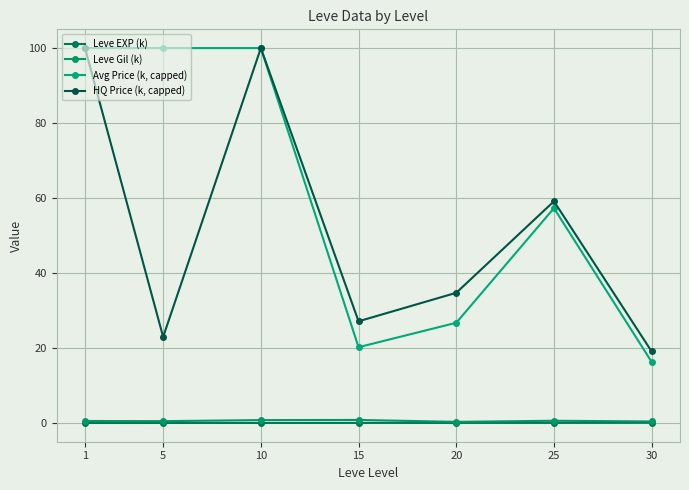

How many lines are shown in the chart?

4